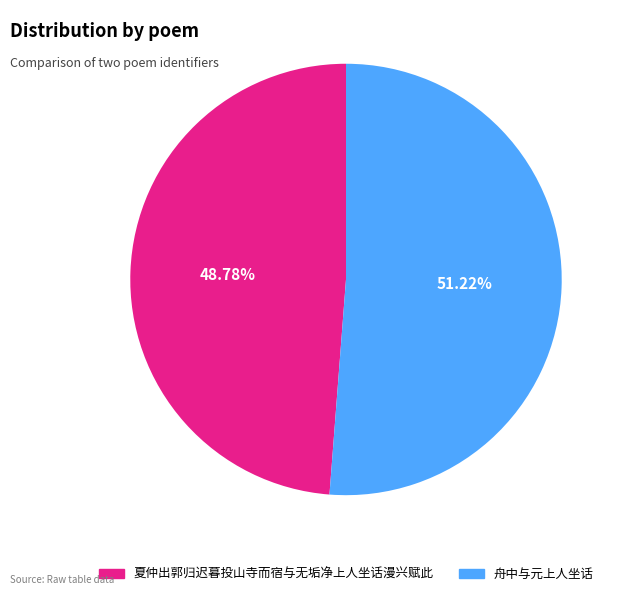

Rank the categories by value from lowest to highest.

夏仲出郭归迟暮投山寺而宿与无垢净上人坐话漫兴赋此, 舟中与元上人坐话